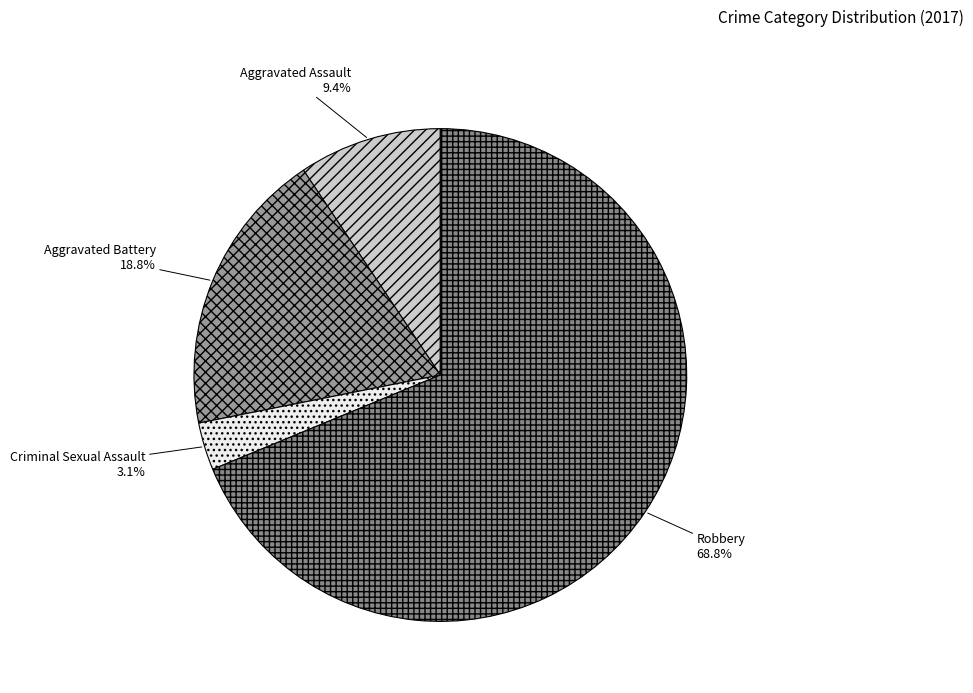

How many slices are in this pie chart?

4